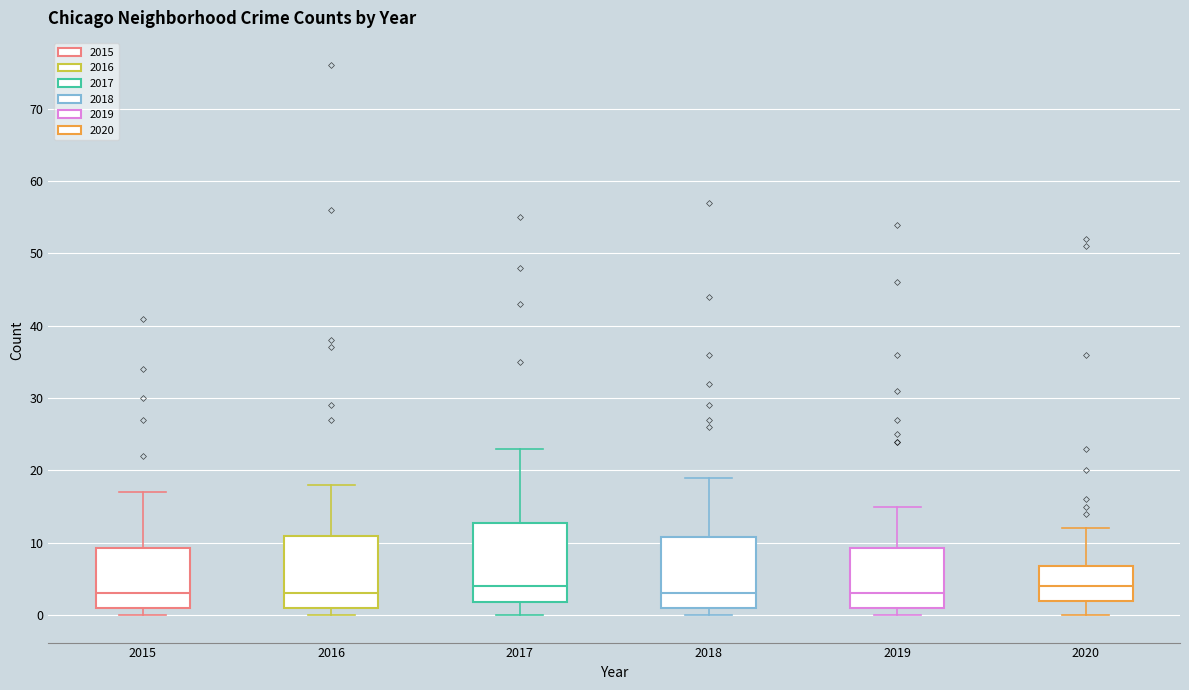

Where does the upper whisker of the box at x = 2017 end on the y-axis? The values are not printed on the chart, so give them approximately, as read against the axis.

23